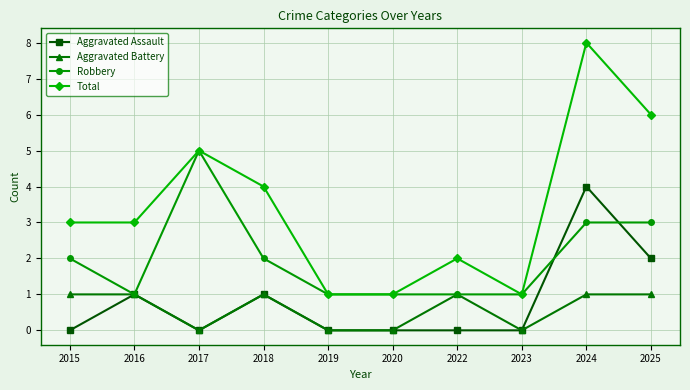

What is the spread (max minus min) of values at 2025?

5